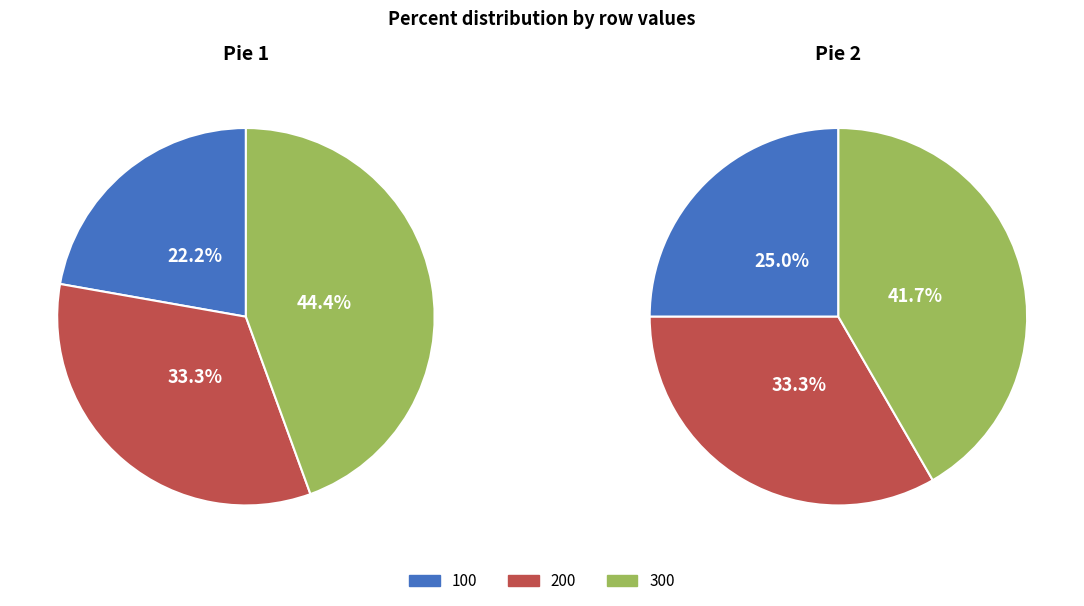

Count the number of slices in the pie.

3